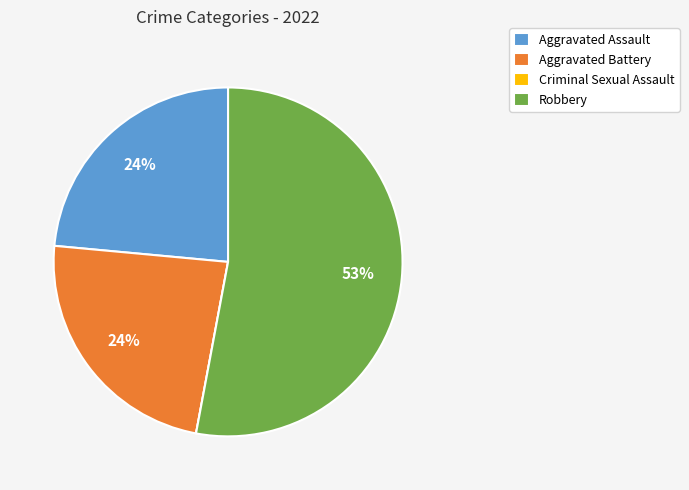

Which slice represents more than half of the pie?

Robbery